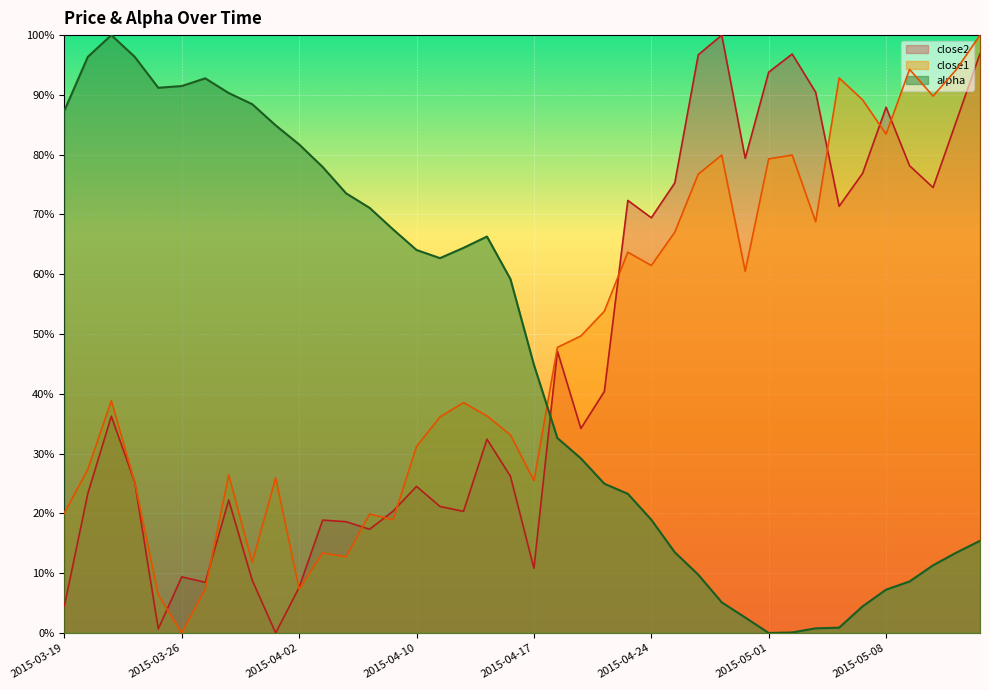

What is the label of the 20th point from the right?

2015-04-17